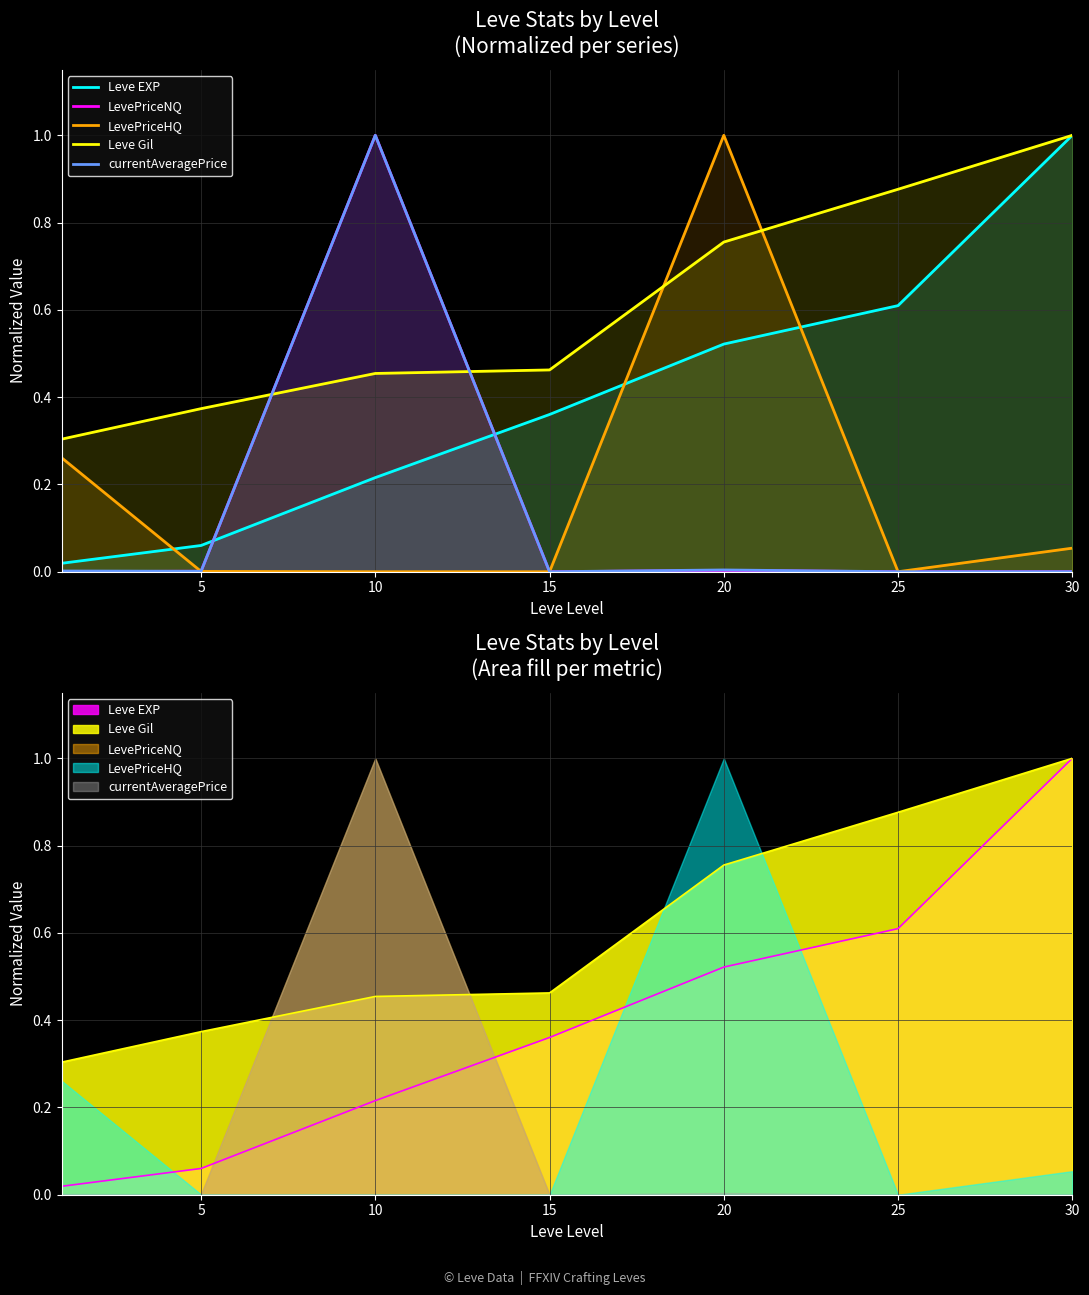

At 30, list the series in order from largest to smallest.

Leve EXP, Leve Gil, LevePriceHQ, currentAveragePrice, LevePriceNQ